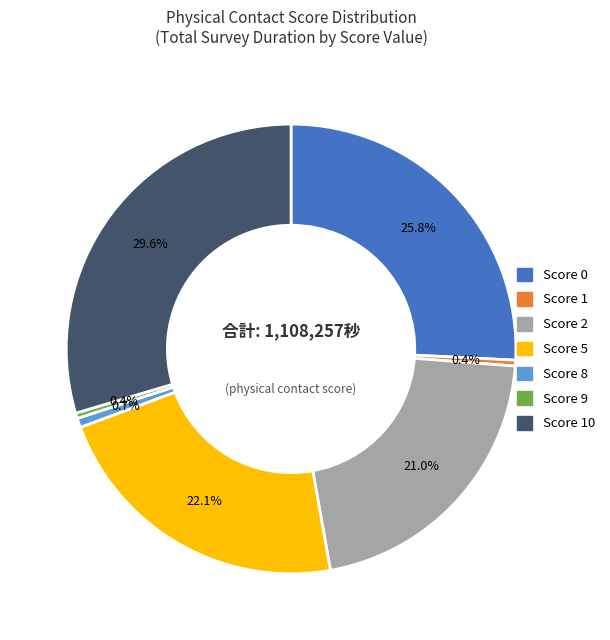

Does any single category account for the majority?

No